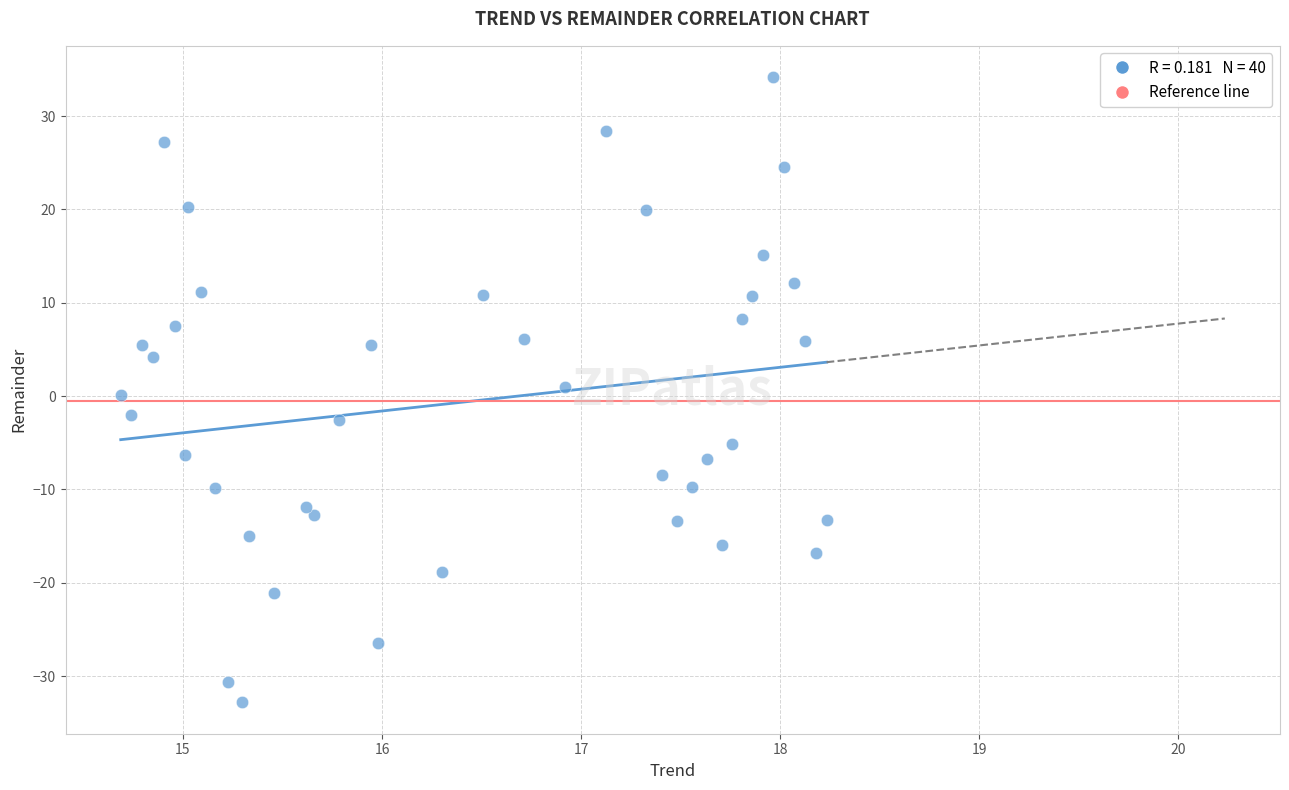

What is the range of X values (max minus min)?

3.5